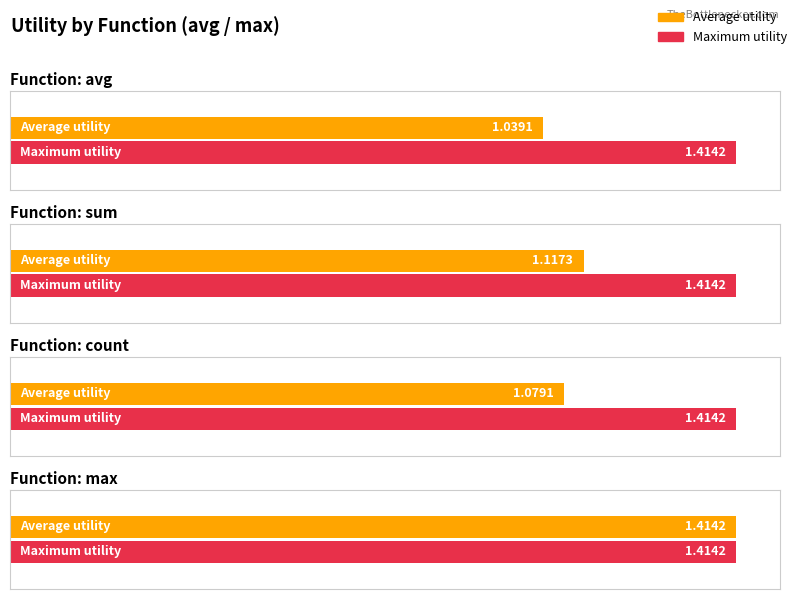

Which series changed the most between count and max?

avg_utility